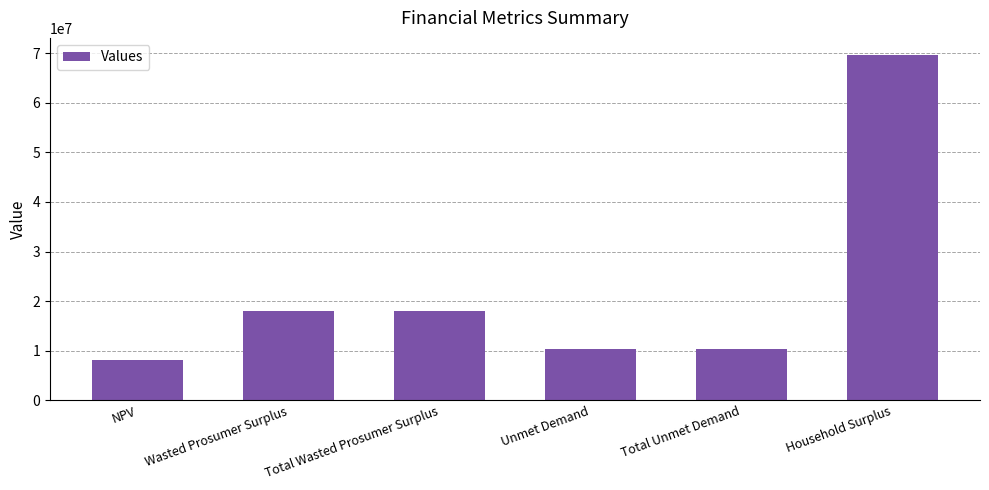

Reading left to right, what are all the values shown in this chart?

NPV=8106460.5	Wasted Prosumer Surplus=18093321.8	Total Wasted Prosumer Surplus=18093321.8	Unmet Demand=10285071.6	Total Unmet Demand=10285071.6	Household Surplus=69597913.0